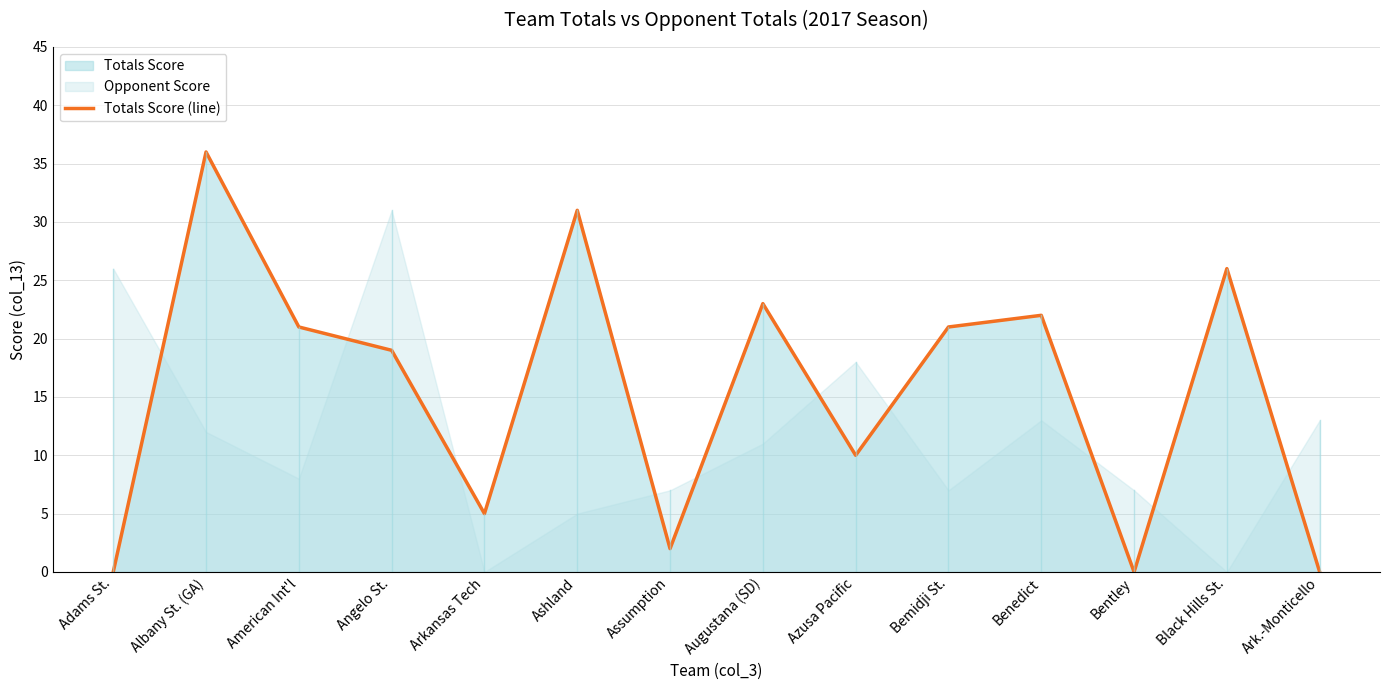

How many points are lower than both their immediate neighbors (excluding endpoints)?

4